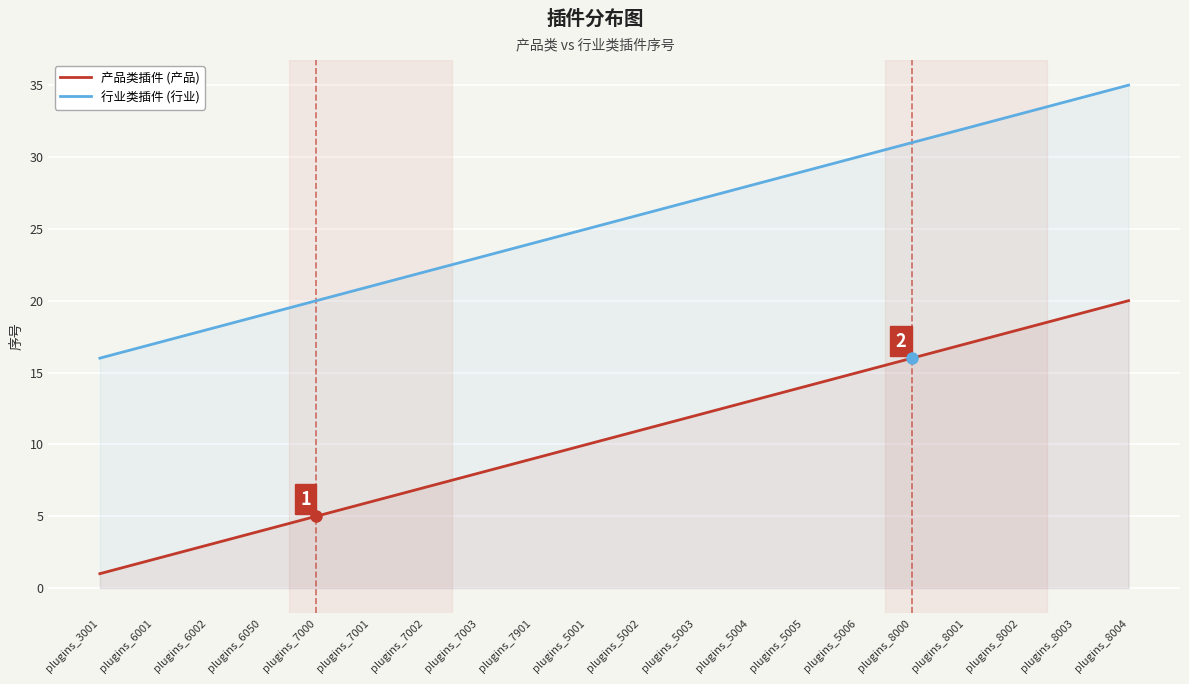

The value of 行业类插件 (行业) at plugins_6001 is 17. True or false?

True